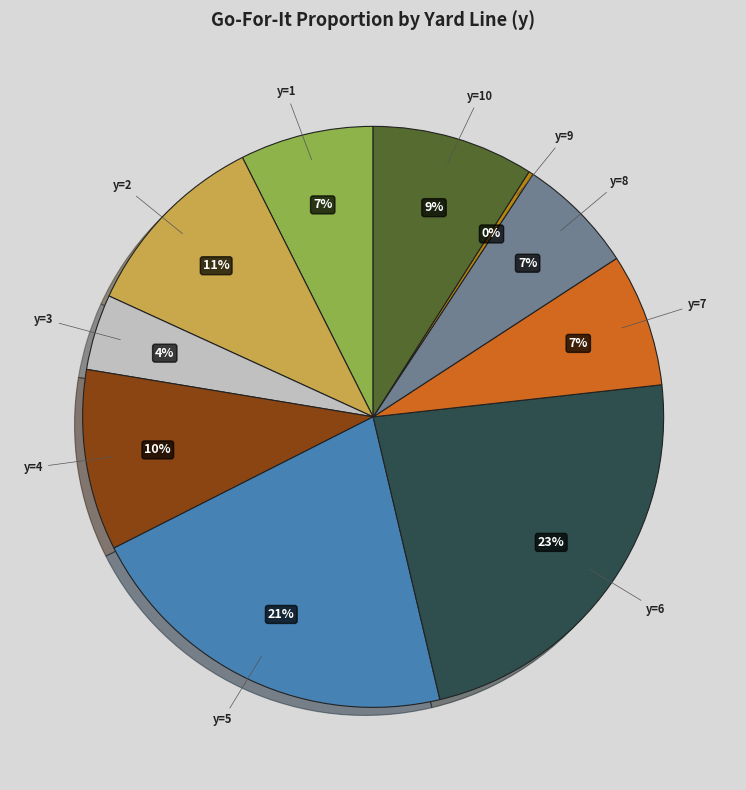

Is the sum of y=6 and y=2 greater than half?

No